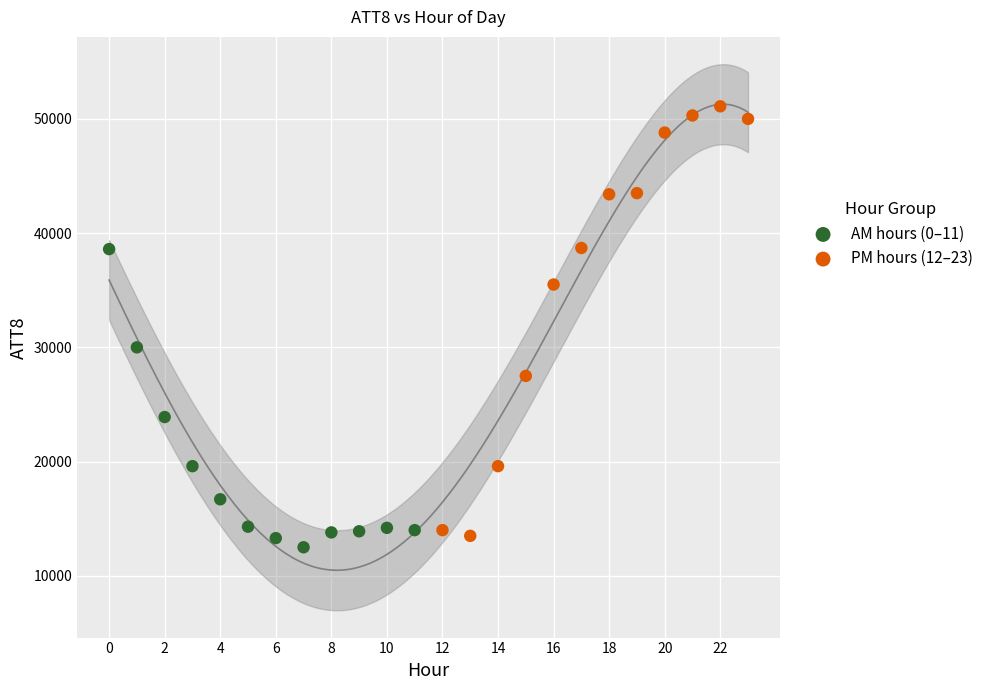

Which series has the widest spread of Y values?

PM hours (12–23)